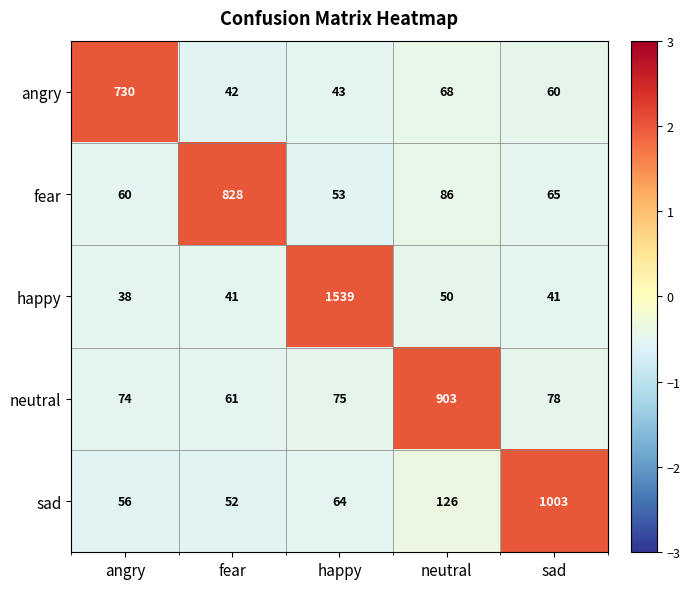

Which label corresponds to the smallest value in the chart?

angry